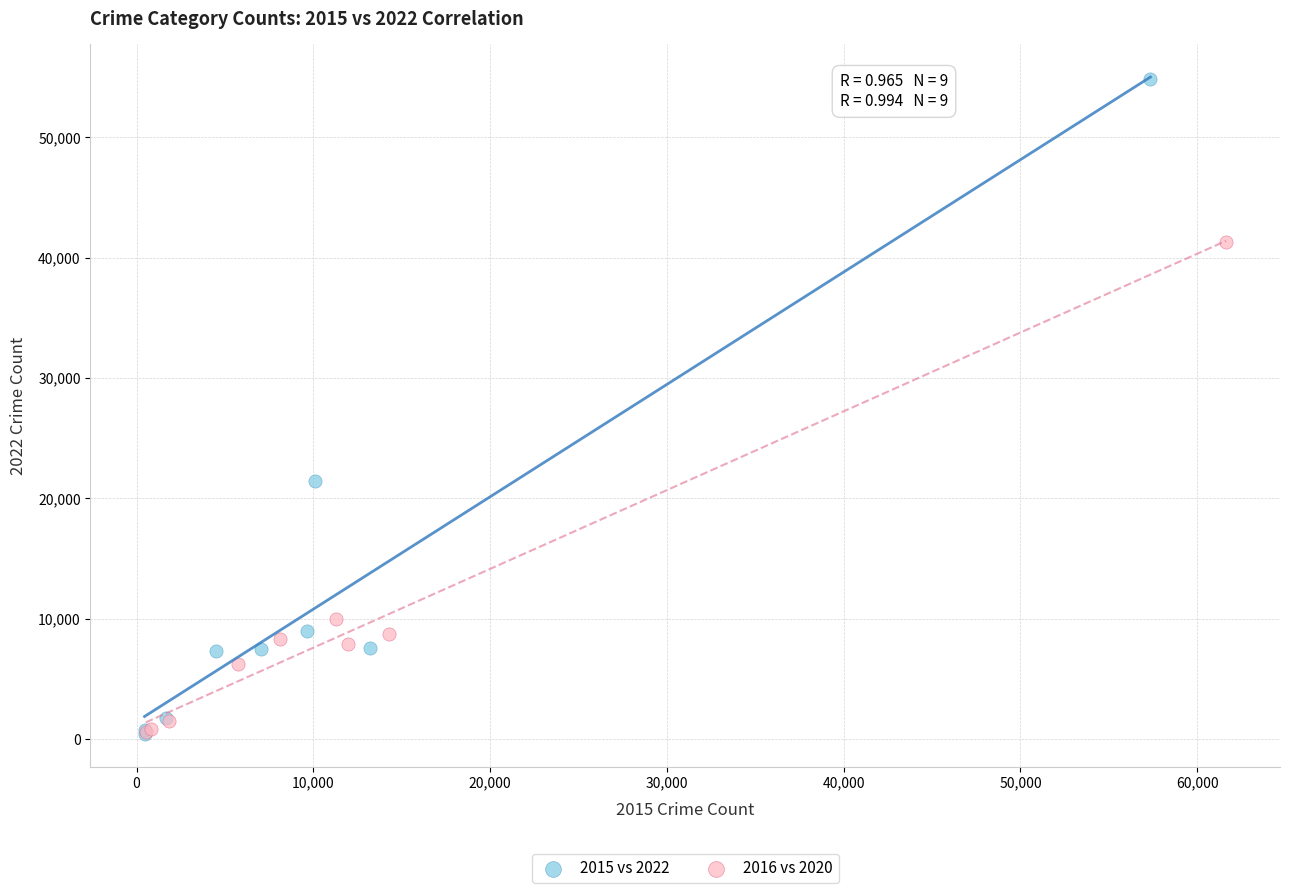

Which series has the widest spread of Y values?

2015 vs 2022